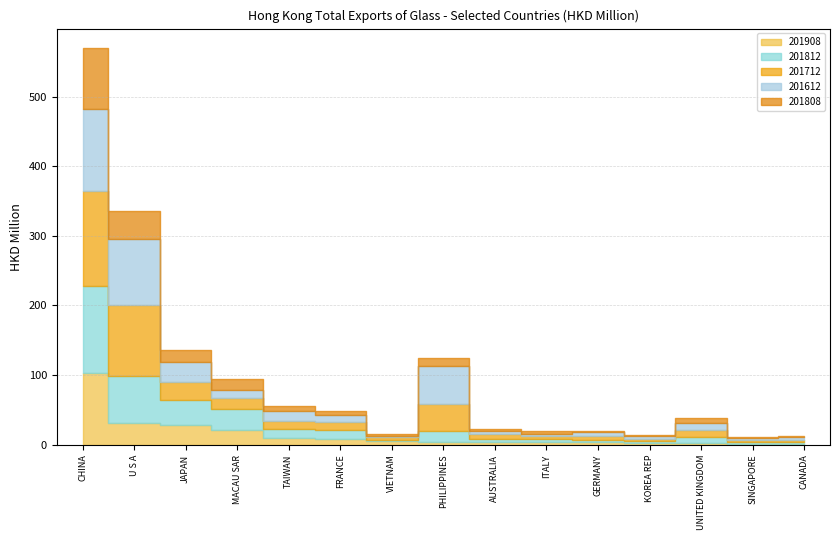

What are all the series names shown in the legend?

201908, 201812, 201712, 201612, 201808